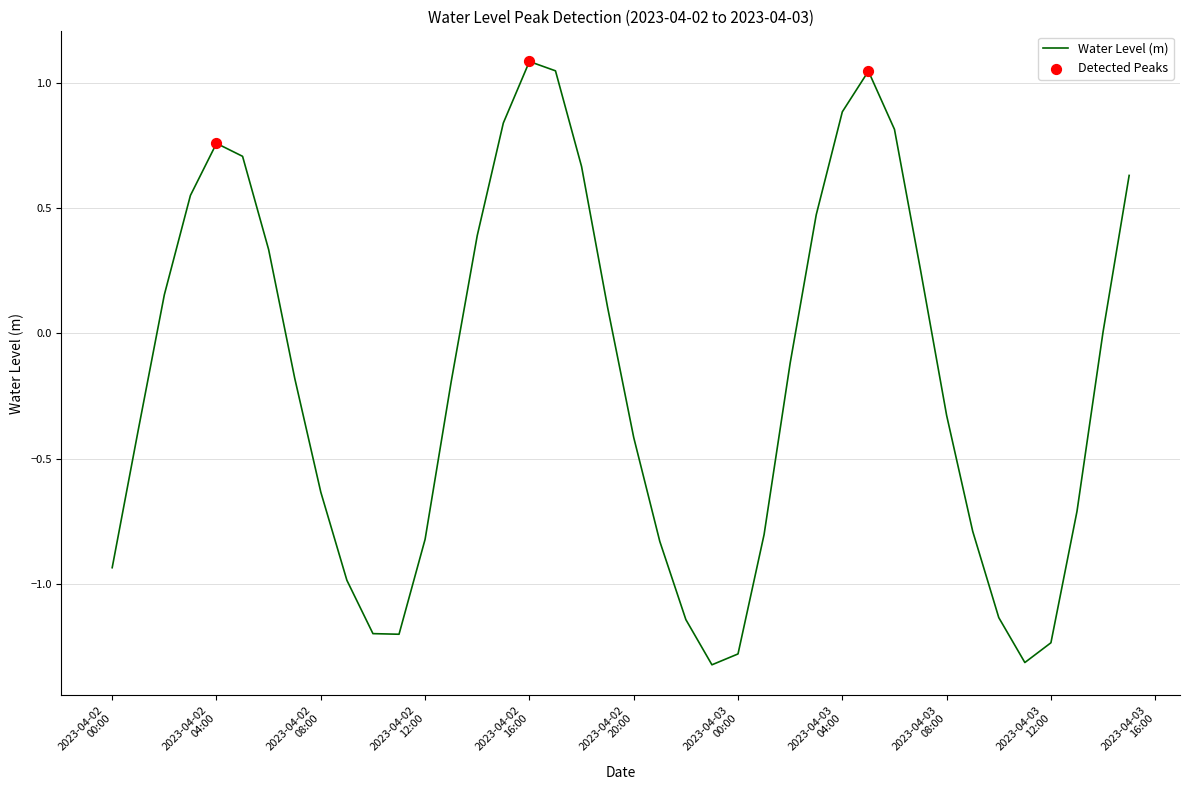

What is the difference between the maximum and minimum values?

2.4